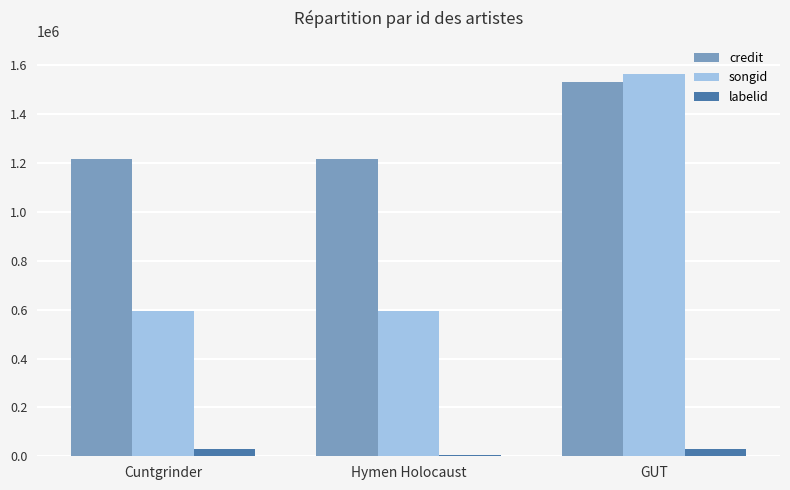

At which category is the sum across all series the highest?

GUT